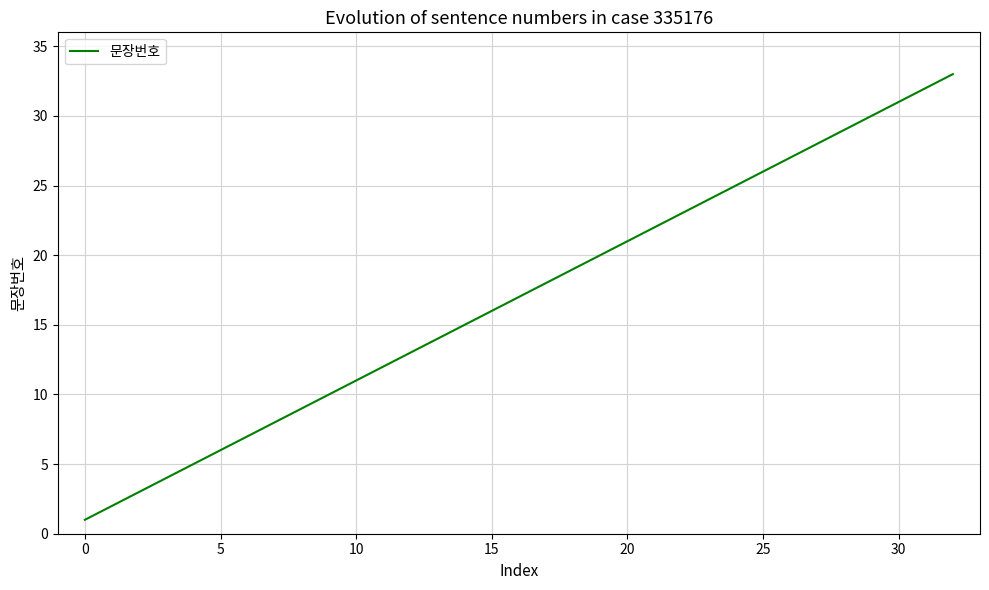

What is the greatest value displayed?

33